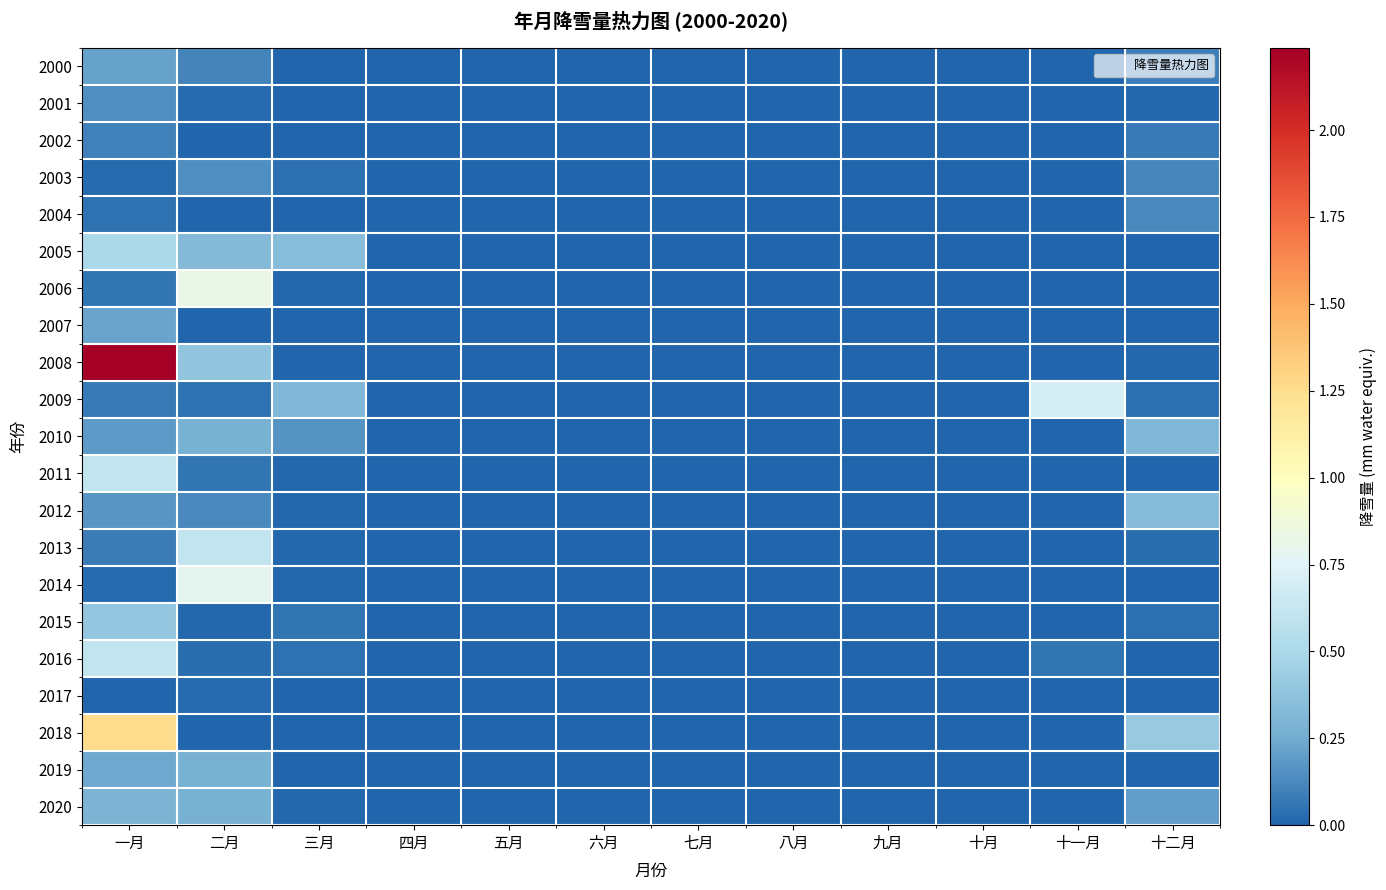

How many series are shown in this chart?

21